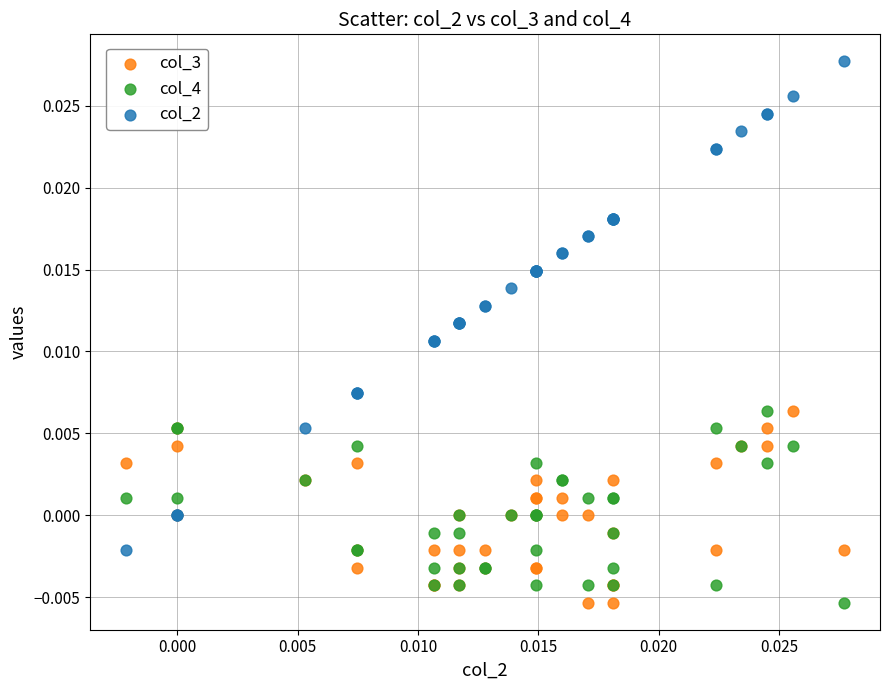

Which series has the widest spread of Y values?

col_2